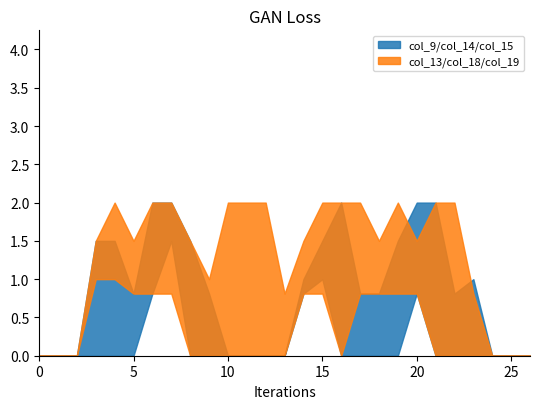

What is the sum of the col_14 values at 21 and 11?

2.0